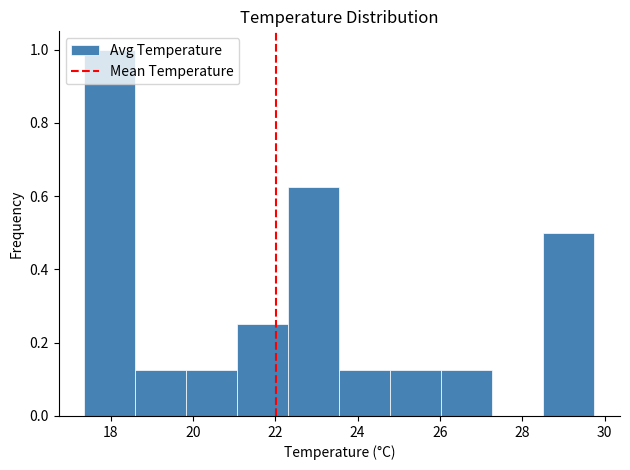

Reading left to right, list every bar in this chart as the range it spans on the x-axis followed by its height. Neither the bar edges nor the heights are printed on the chart, so give them approximately, as read against the axes.

17.4 to 18.6: 1.00
18.6 to 19.8: 0.12
19.8 to 21.0: 0.12
21.0 to 22.4: 0.26
22.4 to 23.6: 0.62
23.6 to 24.8: 0.12
24.8 to 26.0: 0.12
26.0 to 27.2: 0.12
27.2 to 28.6: 0
28.6 to 29.8: 0.50